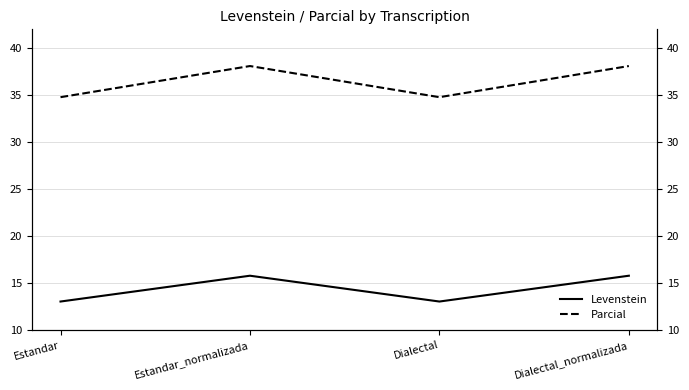

What are all the series names shown in the legend?

Levenstein, Parcial